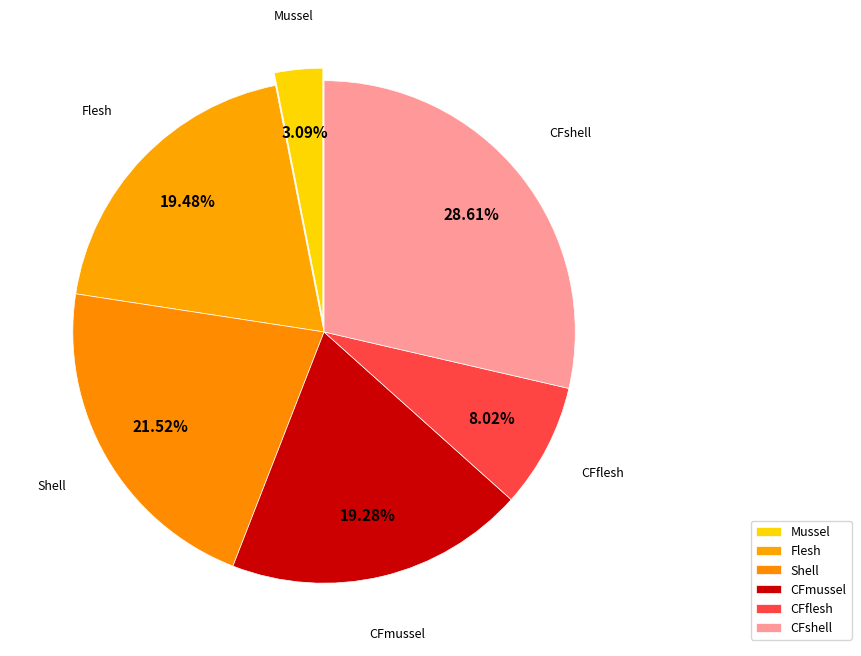

Count the number of slices in the pie.

6